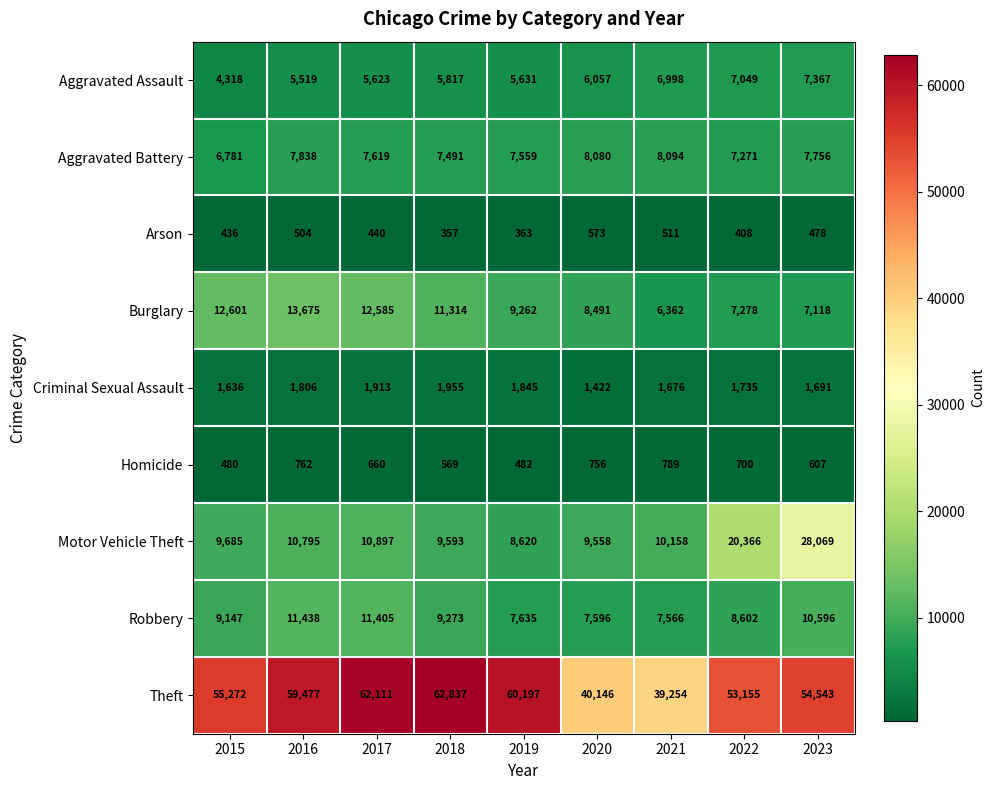

Count the number of data series in this chart.

9